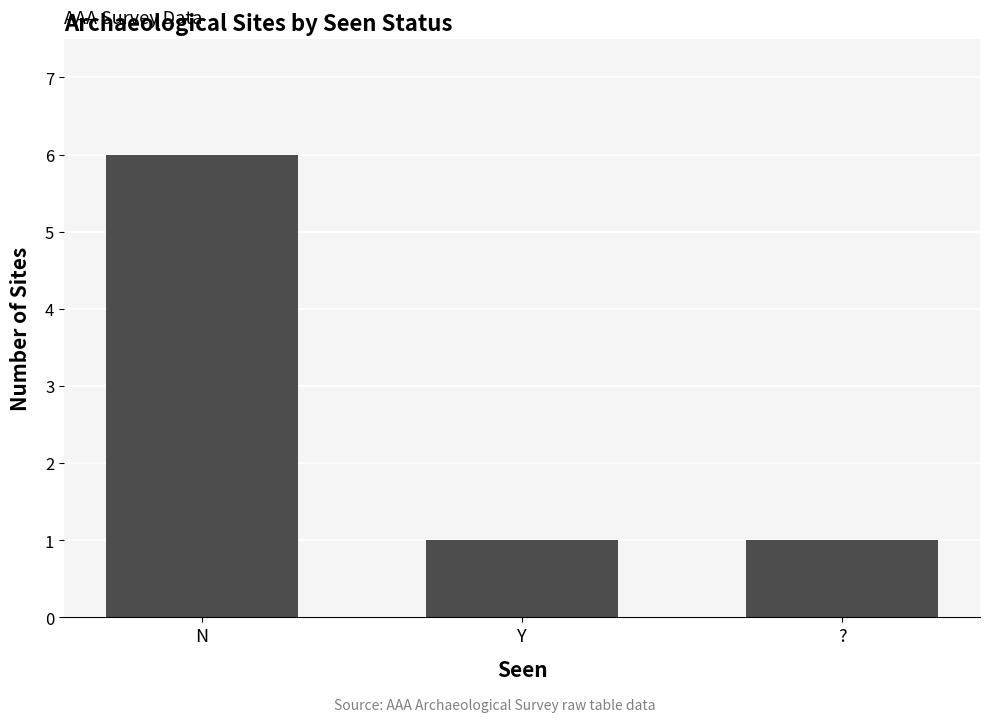

What is the label of the 1st bar from the right?

?